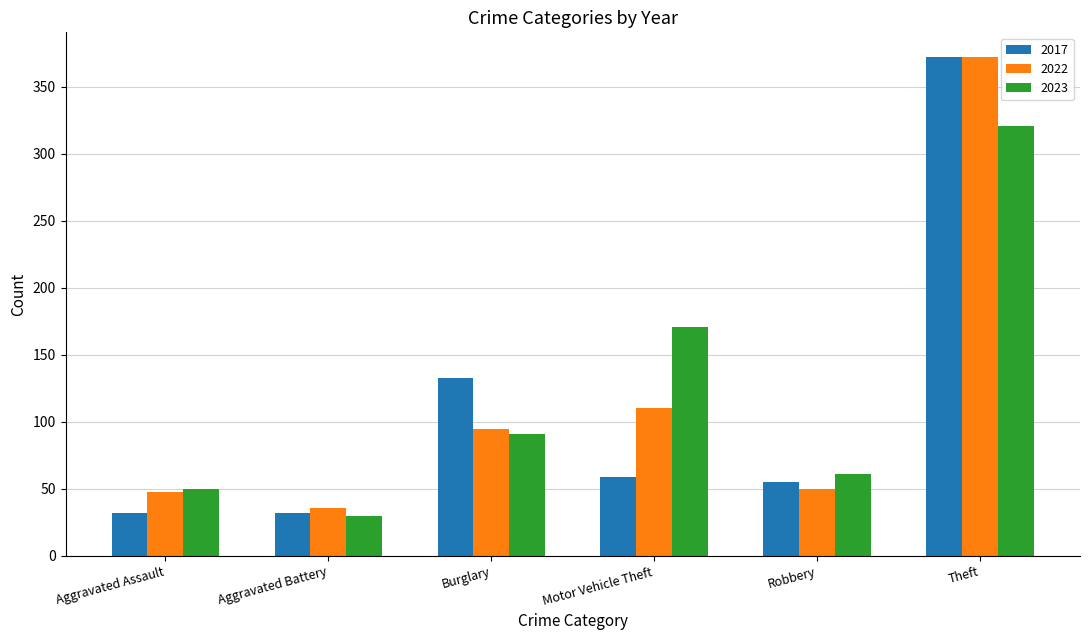

What is the highest value of the 2023 series?

321